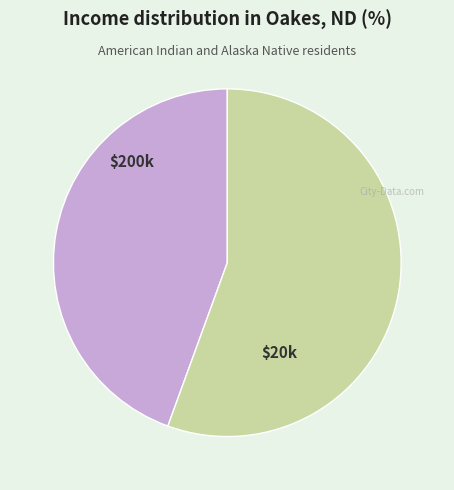

Does any single category account for the majority?

Yes